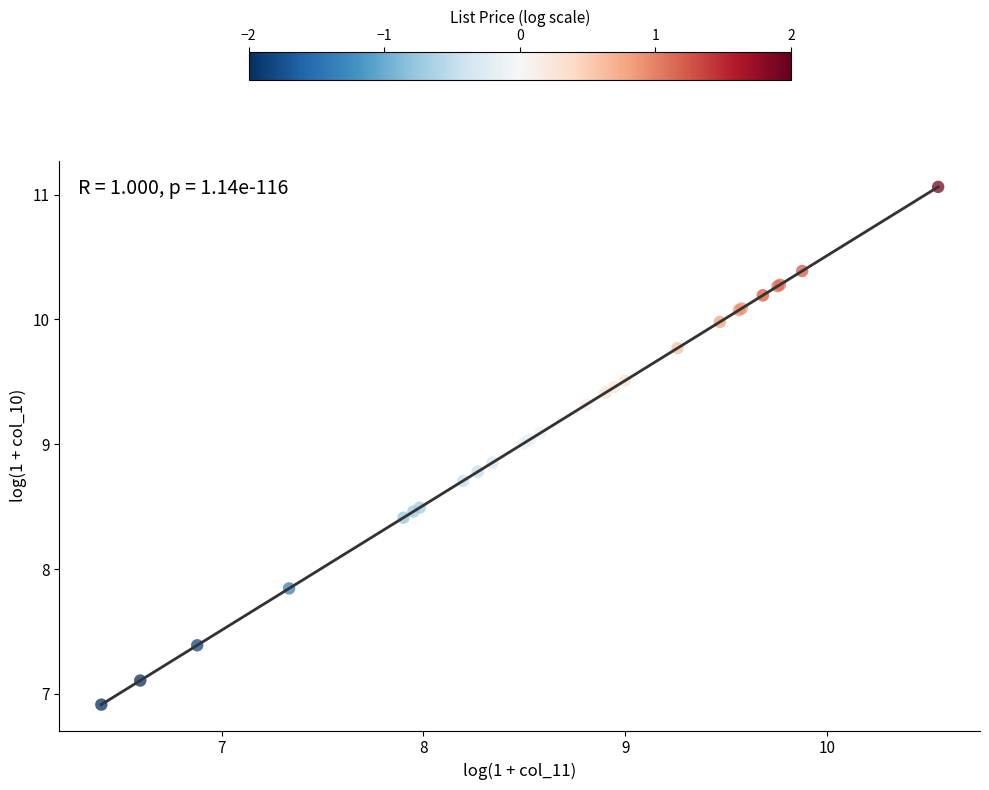

What Y value in the scatter plot is closest to 8?

7.8